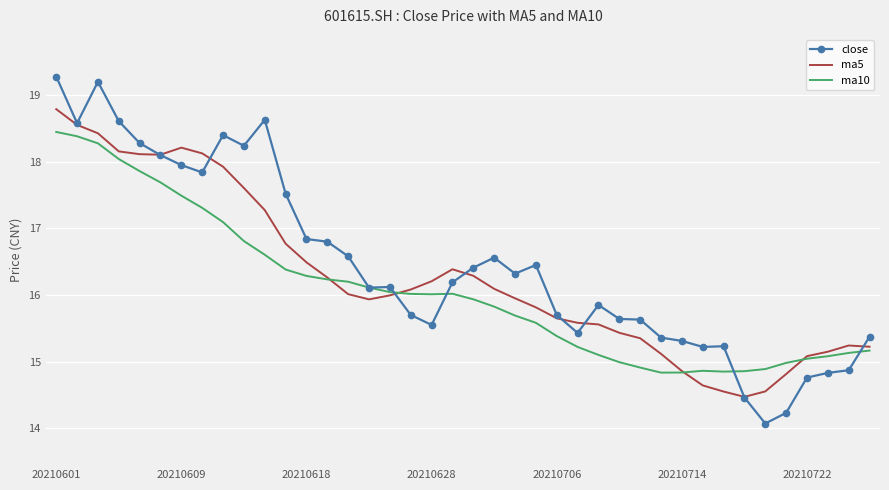

True or false: close has more than 2 interior local peaks.

True